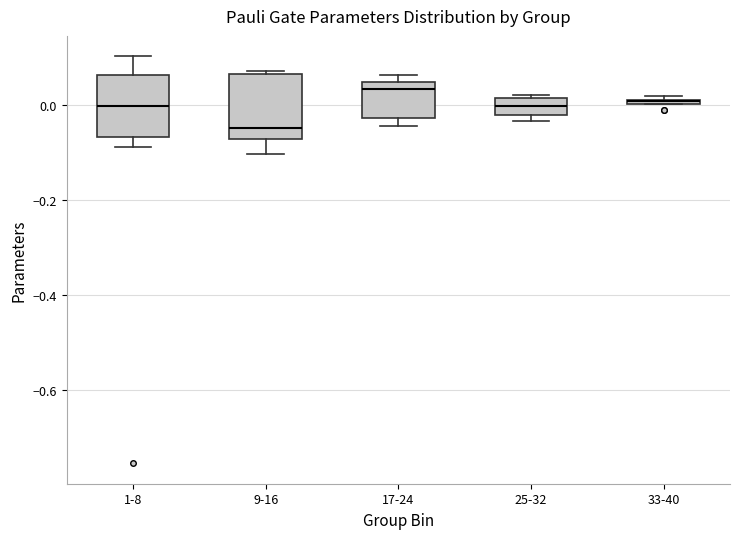

Where does the lower whisker of the box for 9-16 end on the y-axis? The values are not printed on the chart, so give them approximately, as read against the axis.

-0.10